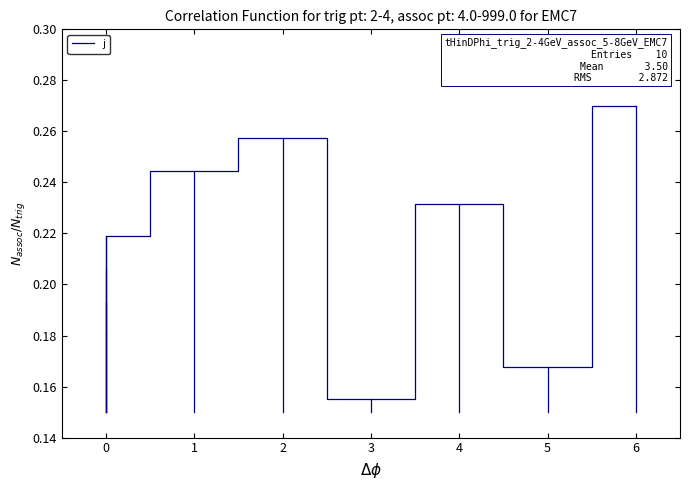

What is the difference between the values at 4 and 5?

0.1